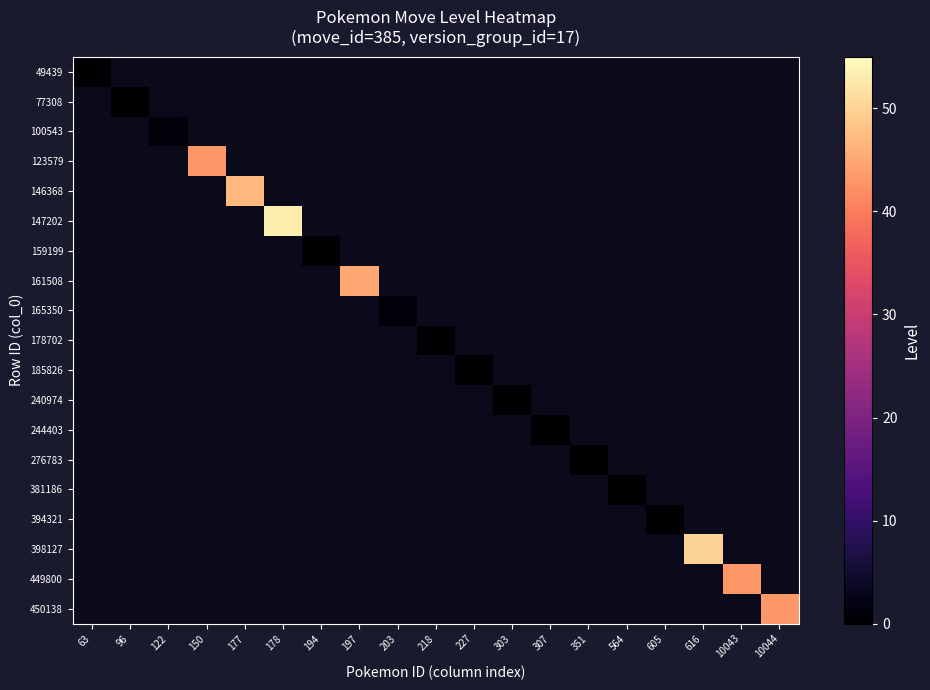

What is the greatest value displayed?

53.0